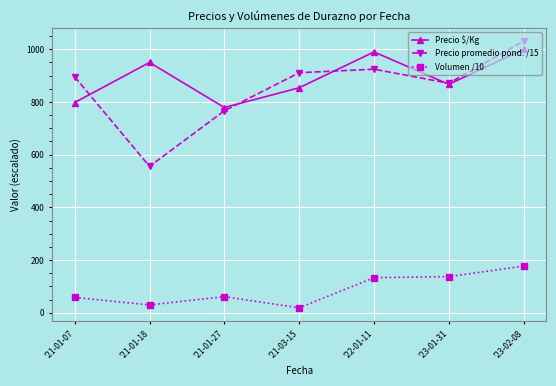

Which series has the widest spread of values?

Precio promedio pond. /15